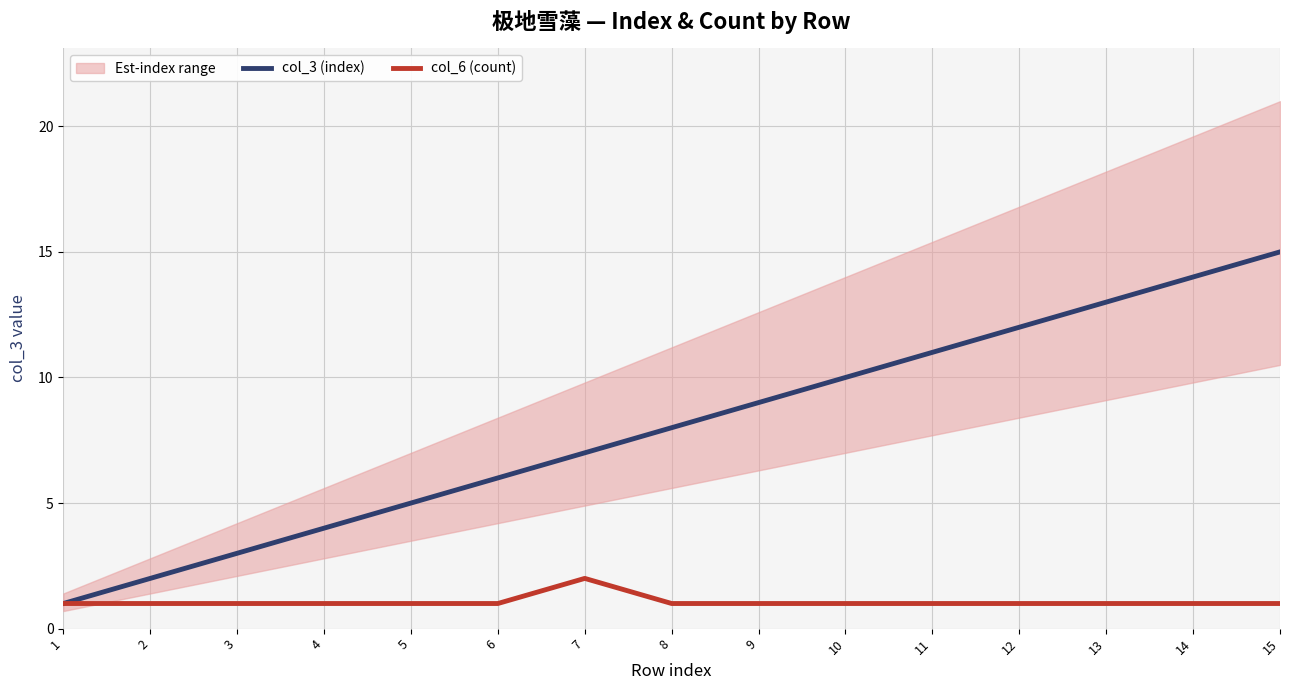

True or false: col_3 (index) has more than 0 interior local peaks.

False